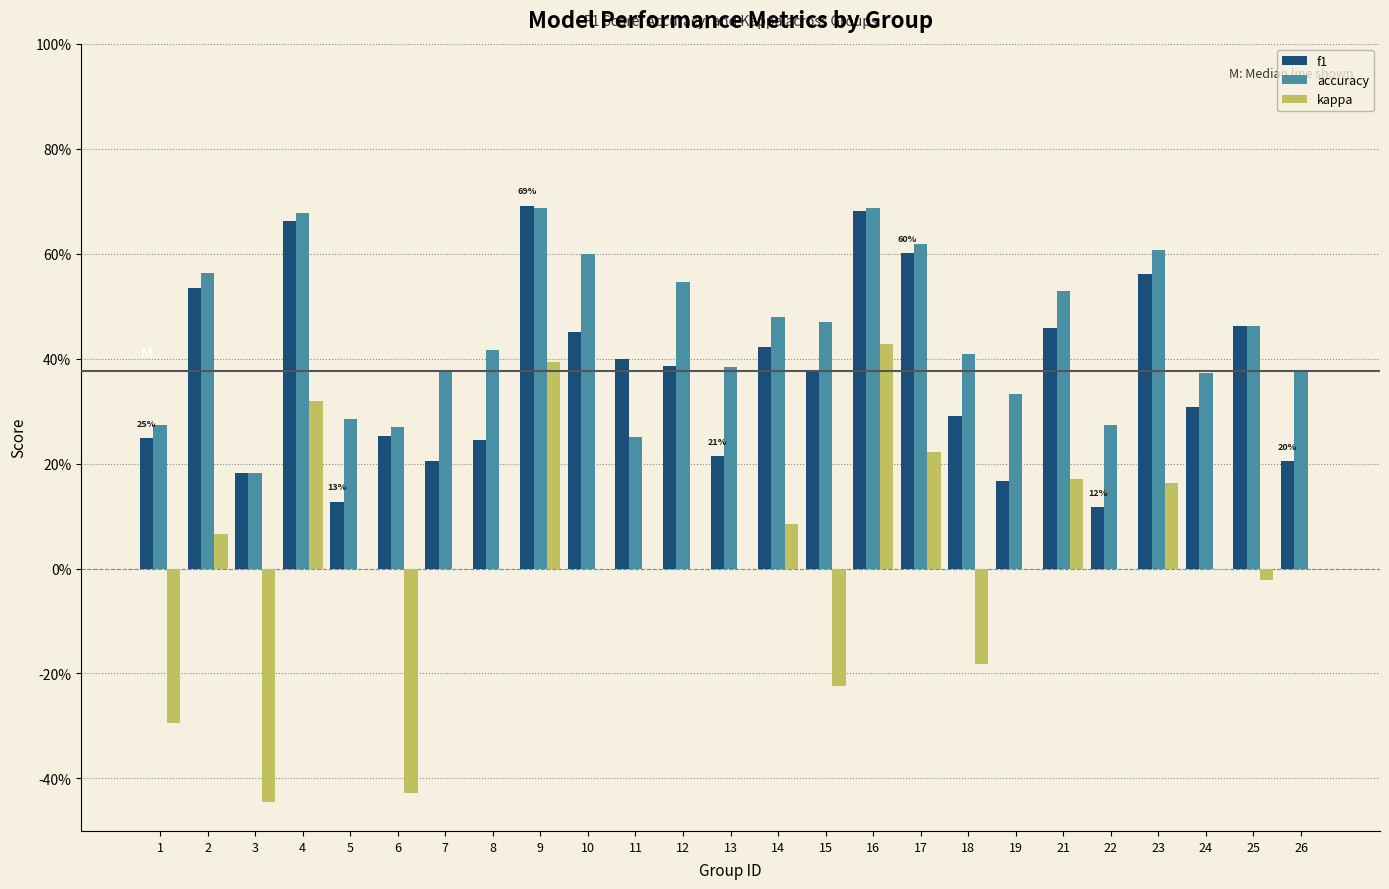

What is the average value of the f1 series?

0.4